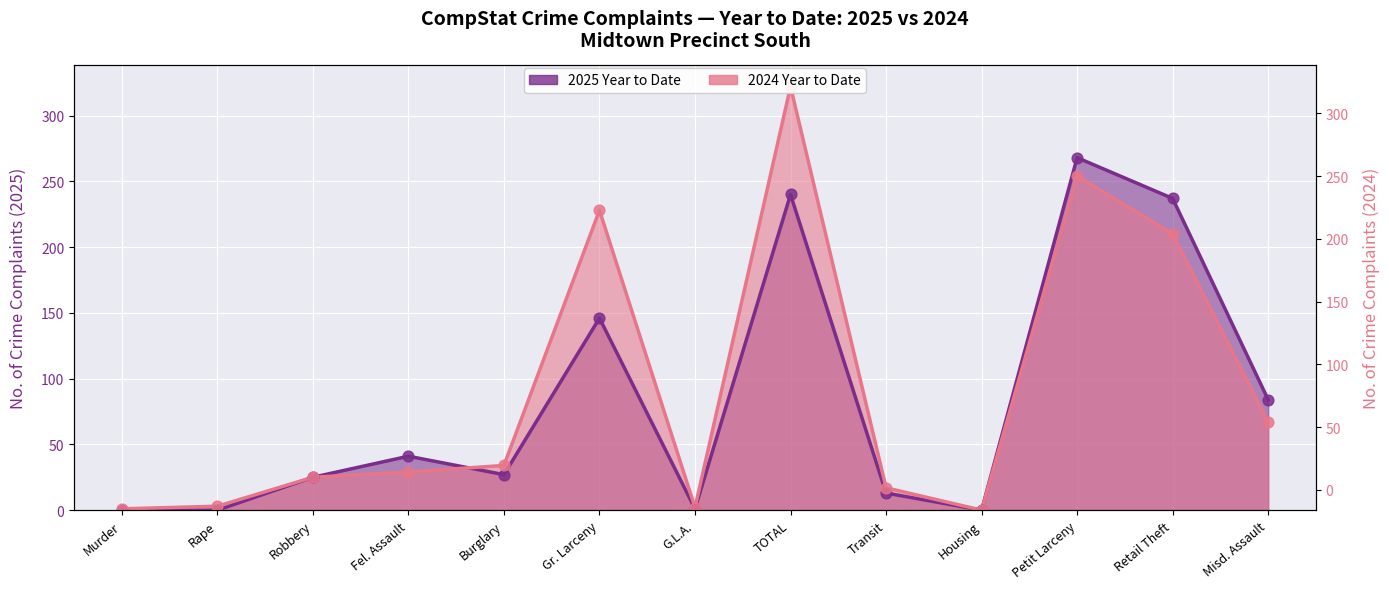

At which category is the sum across all series the highest?

TOTAL